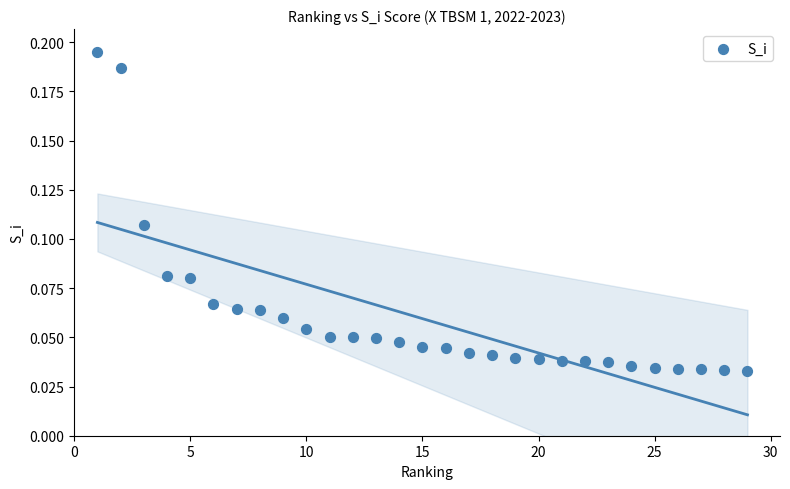

What is the range of X values (max minus min)?

28.0